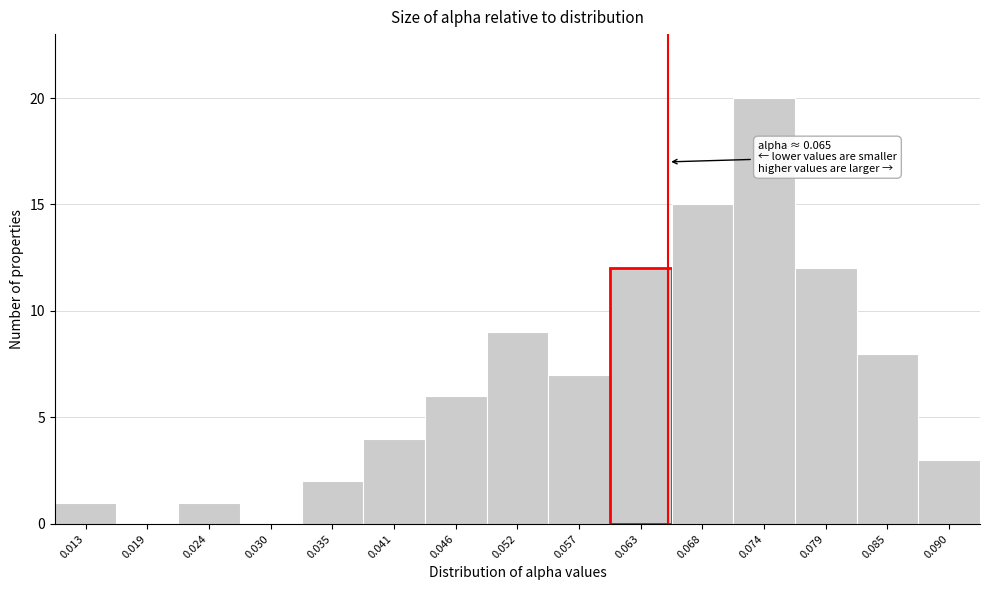

Over which range of the x-axis is the bar tallest?

0.071 to 0.076